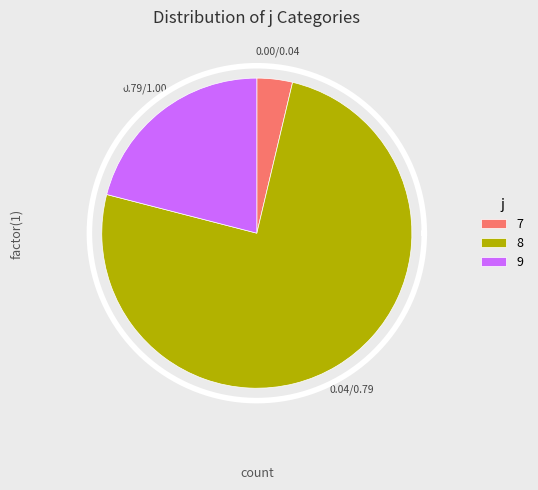

Does any single category account for the majority?

Yes